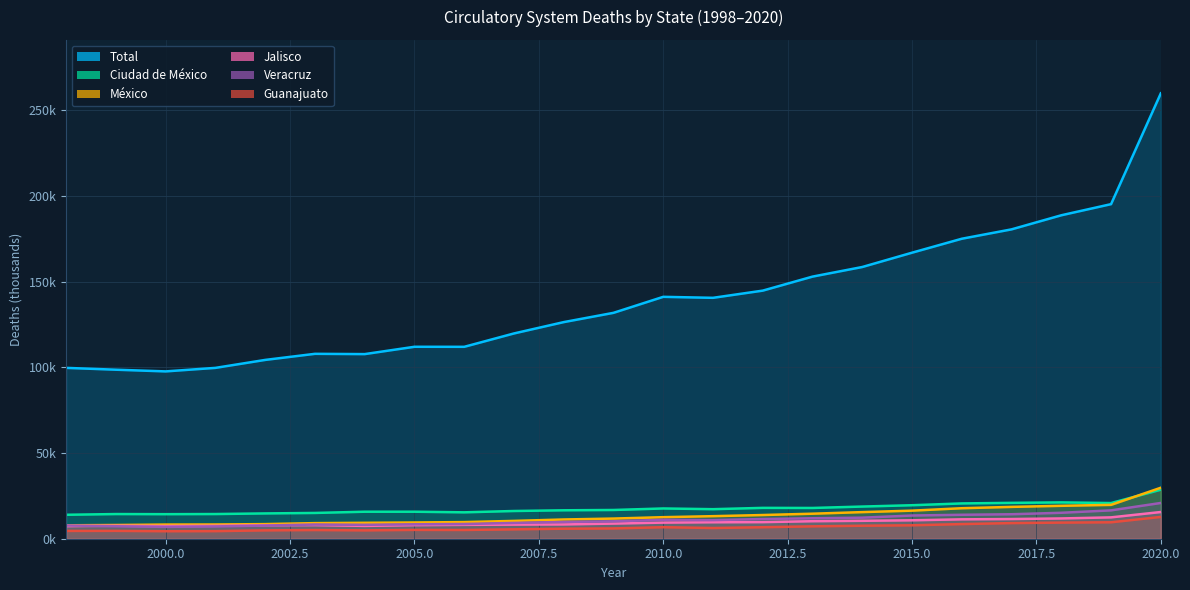

What are all the series names shown in the legend?

Total, Ciudad de México, México, Jalisco, Veracruz, Guanajuato